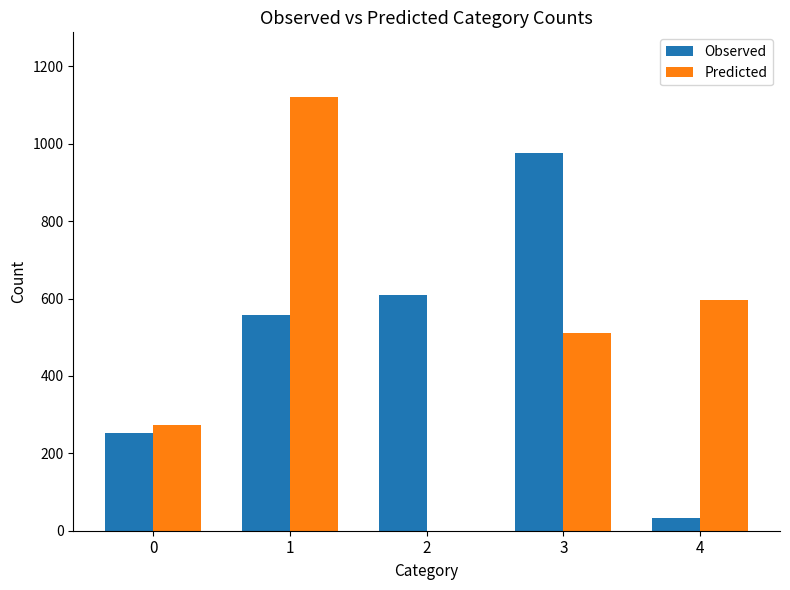

What is the maximum value for Observed?

975